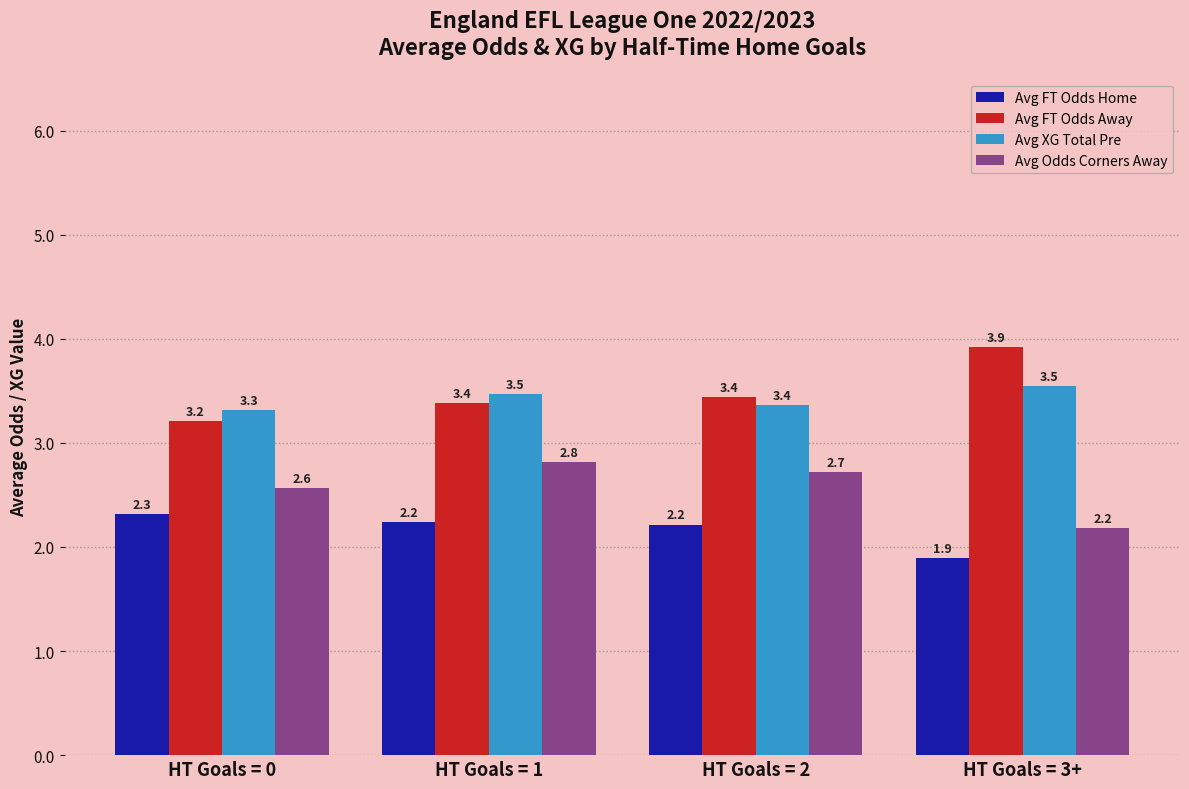

How many groups of bars are there?

4